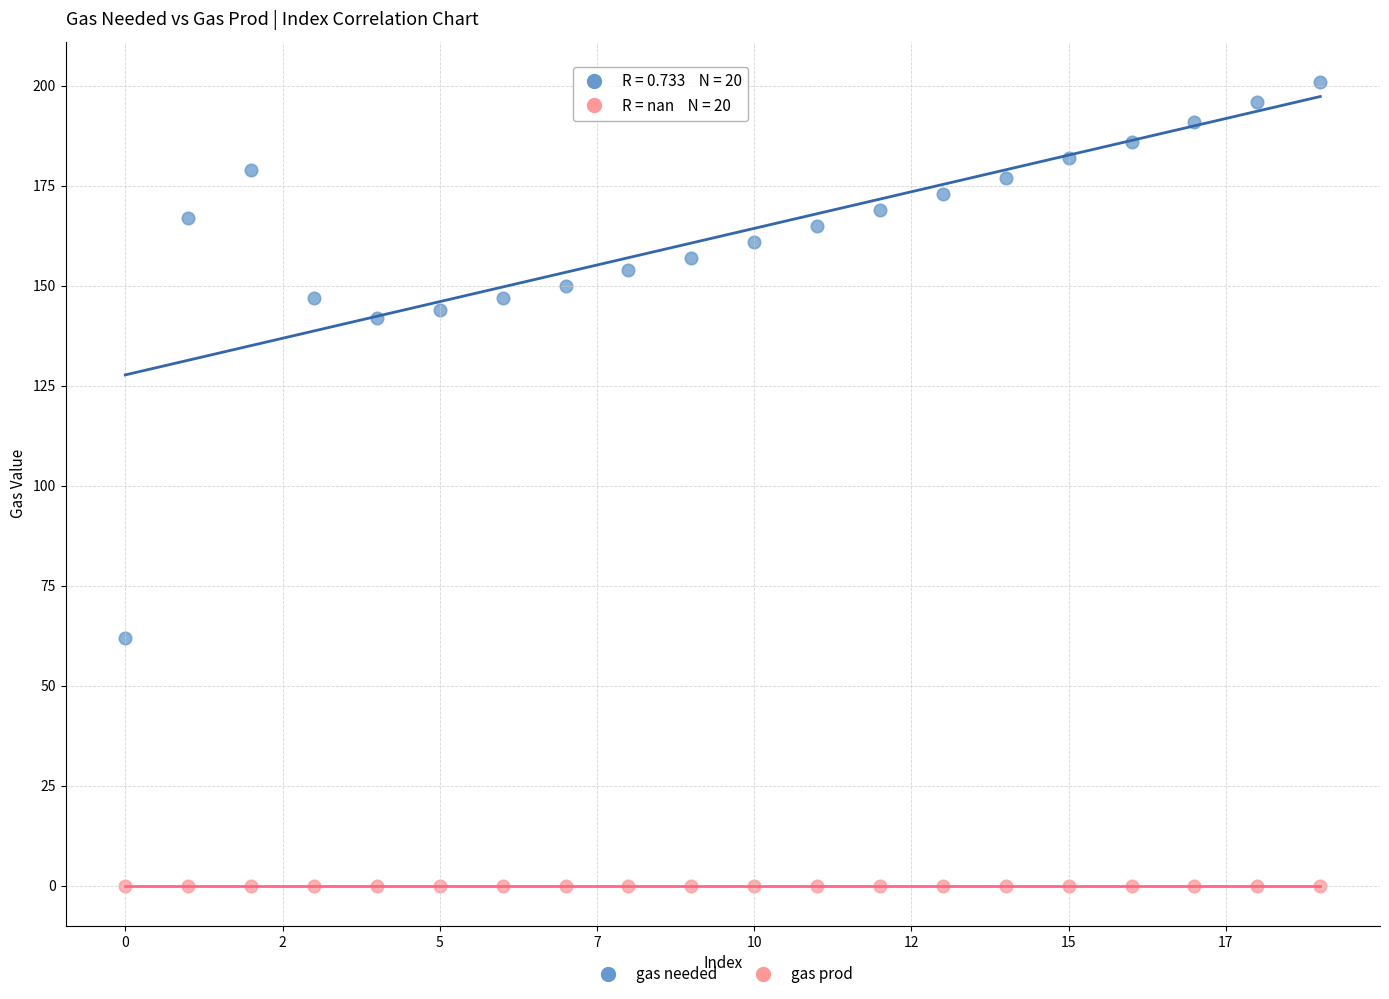

What are all the series names shown in the legend?

gas needed, gas prod